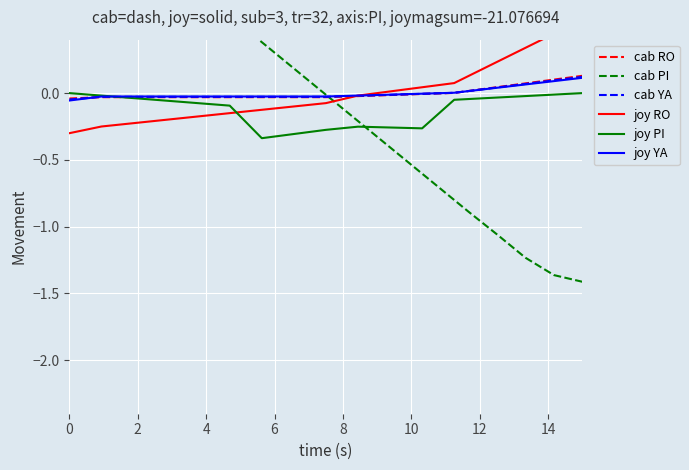

Is it true that joy RO equals 0.0 at 10?

False